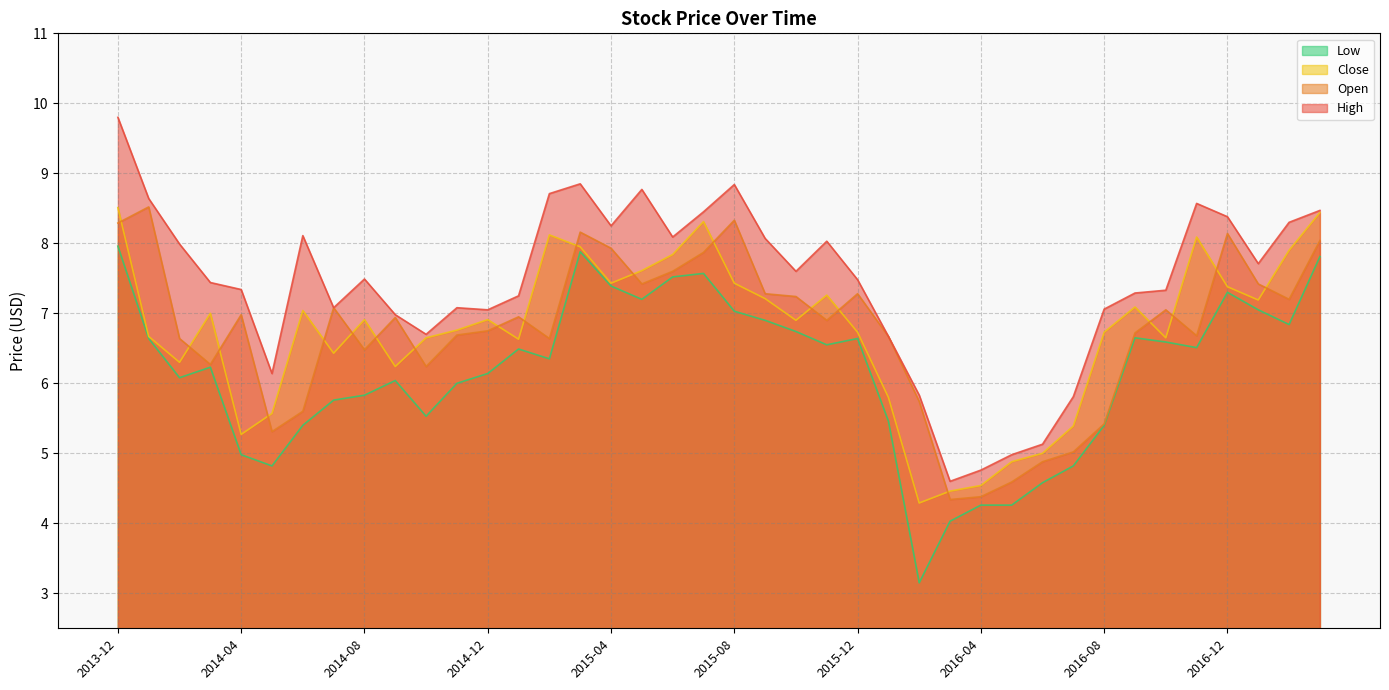

How many data points does each series have?

40